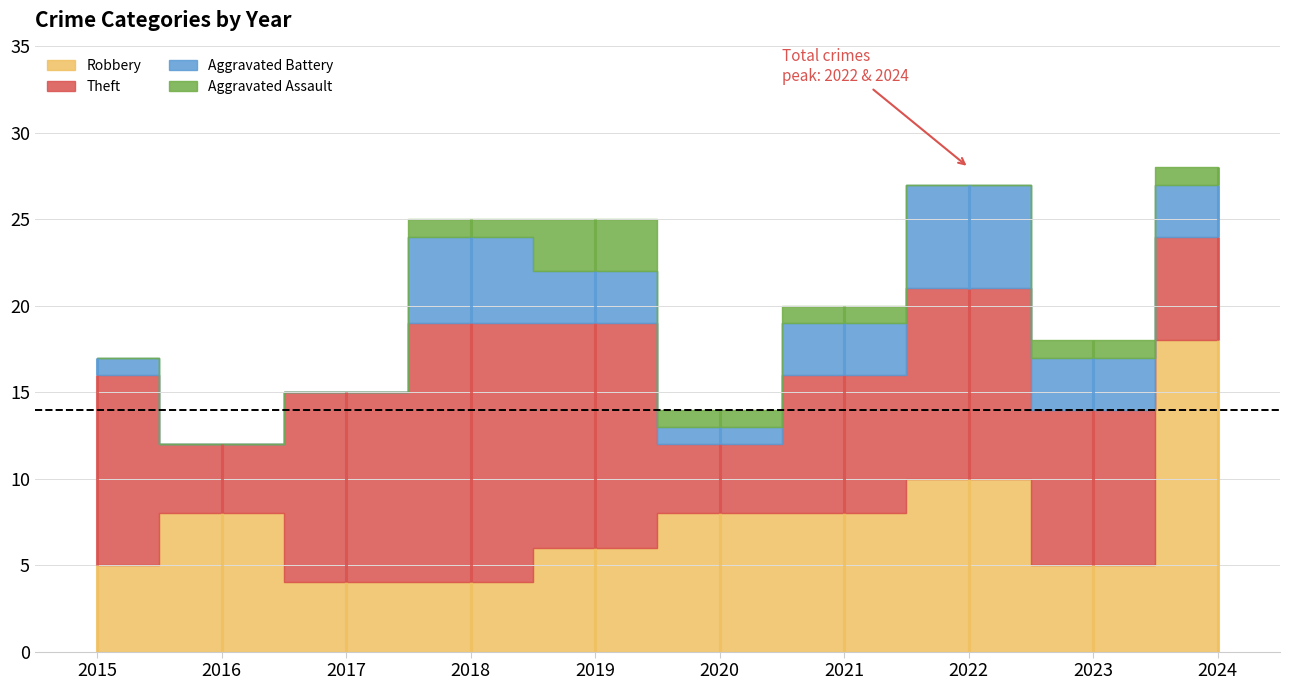

In Aggravated Assault, how many points are lower than both neighbors (excluding endpoints)?

1